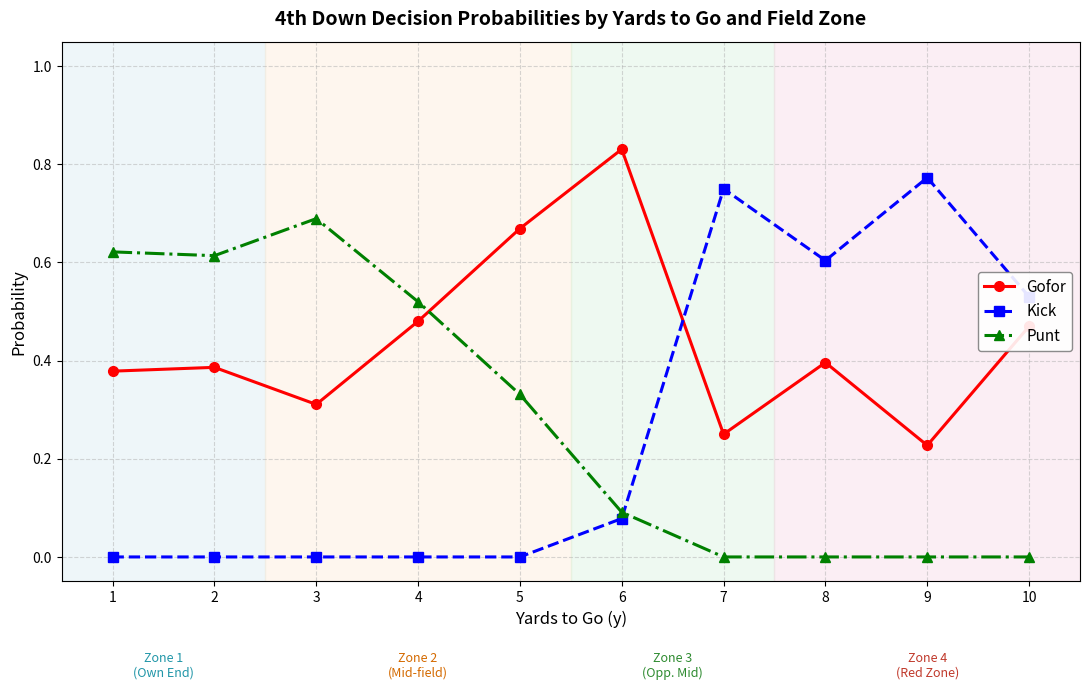

True or false: Kick has a value of 0.0 at 3.

True